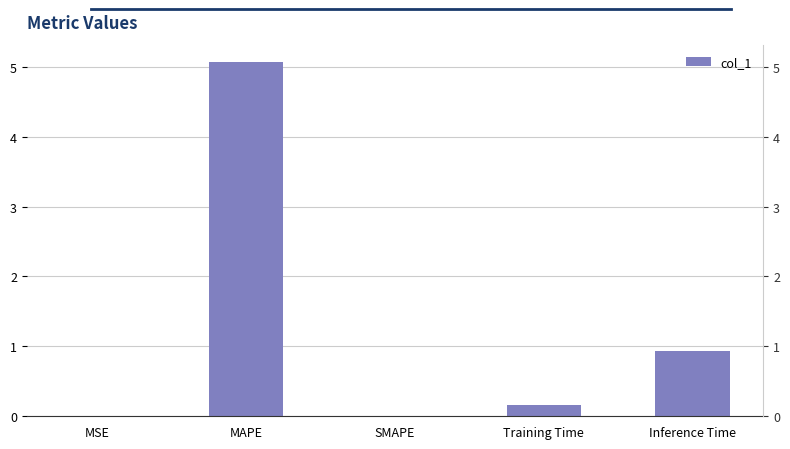

Reading left to right, what are all the values shown in this chart?

MSE=0.0	MAPE=5.1	SMAPE=0.0	Training Time=0.2	Inference Time=0.9